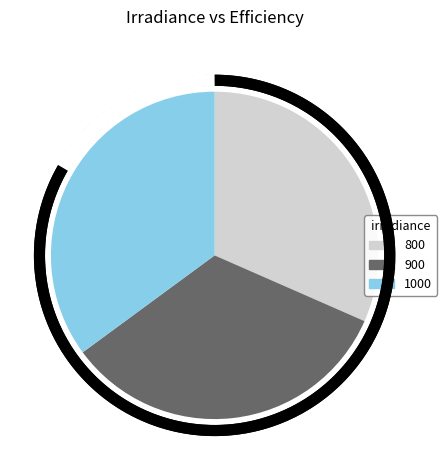

How many segments does this pie chart have?

3